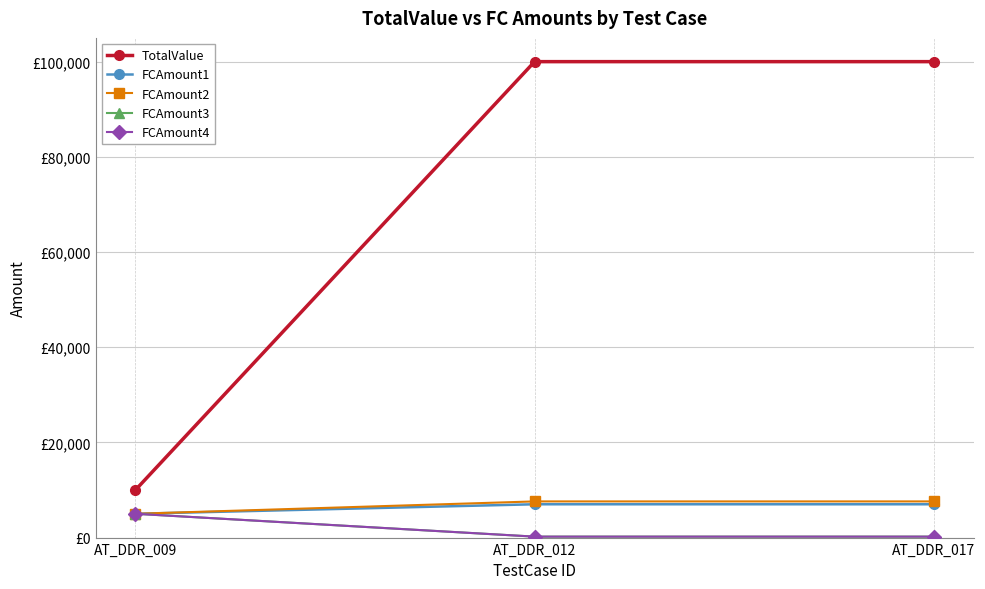

What is the lowest value of the FCAmount3 series?

200